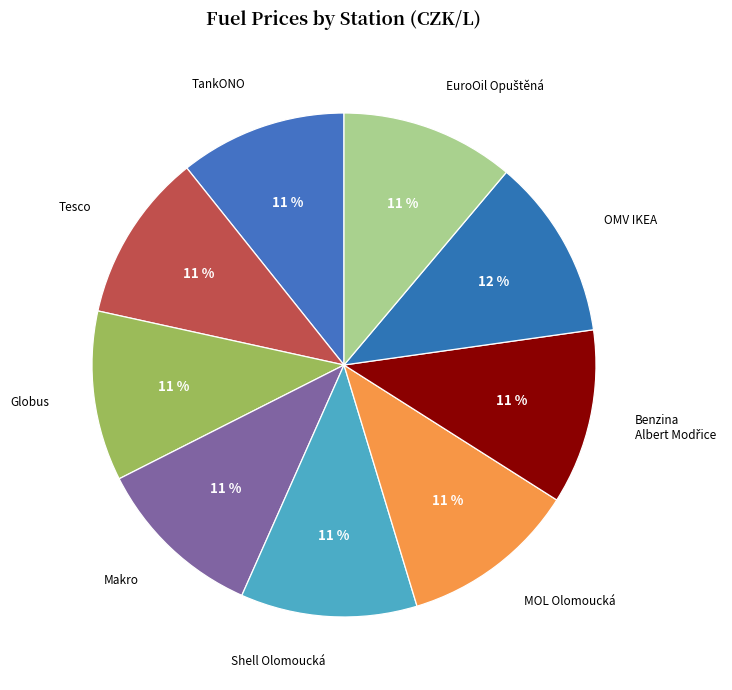

Is there any slice that represents more than half of the pie?

No